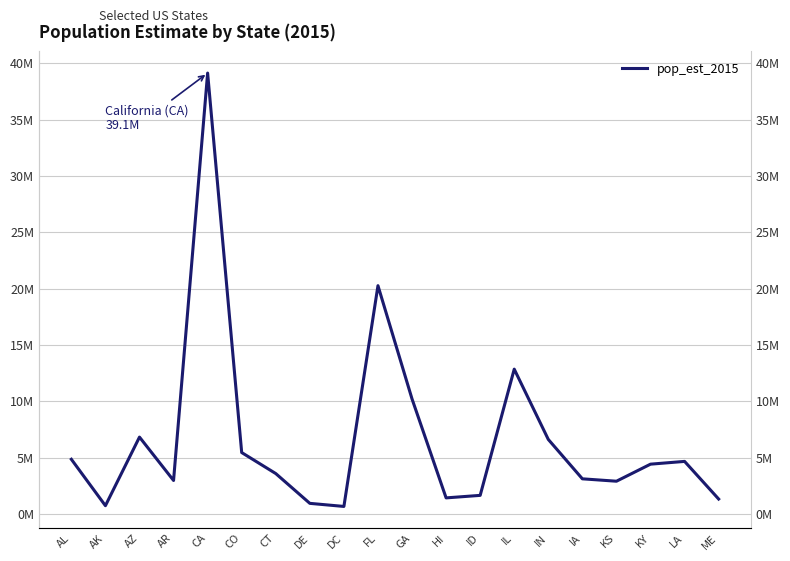

Approximately how many times larger is the value at KS compared to IA?

0.9